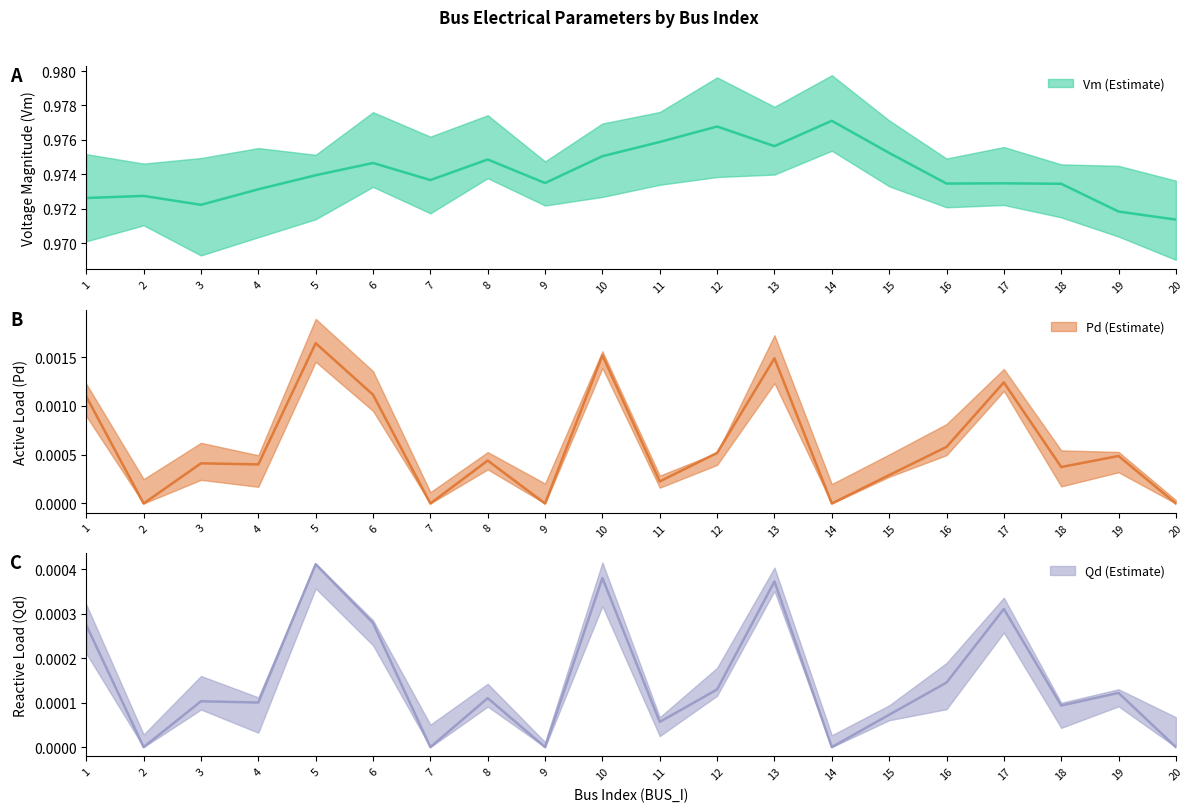

Reading left to right, list all the values displayed in this chart.

Vm: 1=1.0	2=1.0	3=1.0	4=1.0	5=1.0	6=1.0	7=1.0	8=1.0	9=1.0	10=1.0	11=1.0	12=1.0	13=1.0	14=1.0	15=1.0	16=1.0	17=1.0	18=1.0	19=1.0	20=1.0
Pd: 1=0.0	2=0.0	3=0.0	4=0.0	5=0.0	6=0.0	7=0.0	8=0.0	9=0.0	10=0.0	11=0.0	12=0.0	13=0.0	14=0.0	15=0.0	16=0.0	17=0.0	18=0.0	19=0.0	20=0.0
Qd: 1=0.0	2=0.0	3=0.0	4=0.0	5=0.0	6=0.0	7=0.0	8=0.0	9=0.0	10=0.0	11=0.0	12=0.0	13=0.0	14=0.0	15=0.0	16=0.0	17=0.0	18=0.0	19=0.0	20=0.0